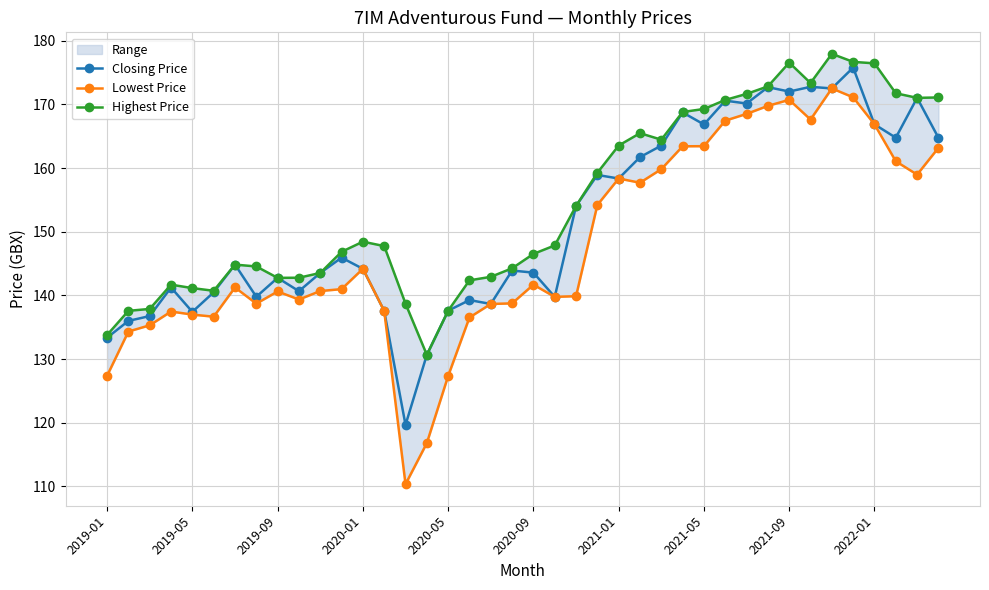

How many data points in Closing Price are less than 144?

19